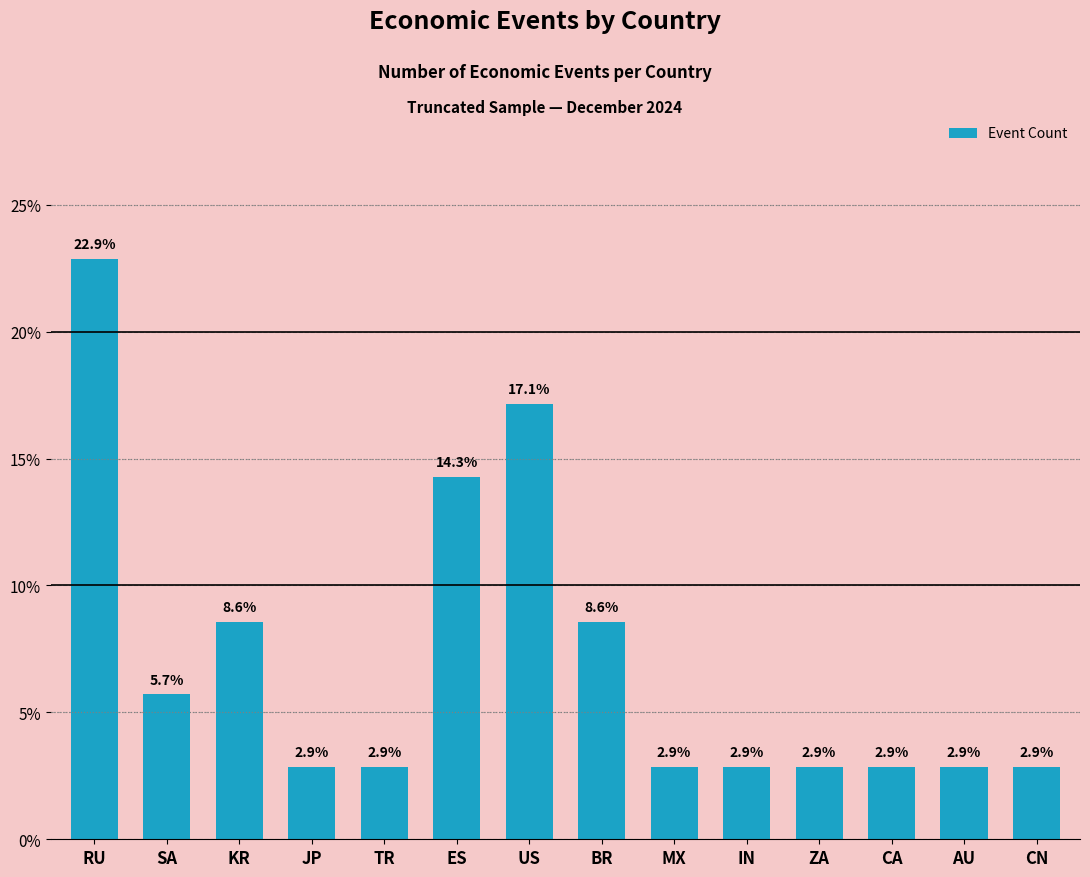

What position from the left is MX?

9